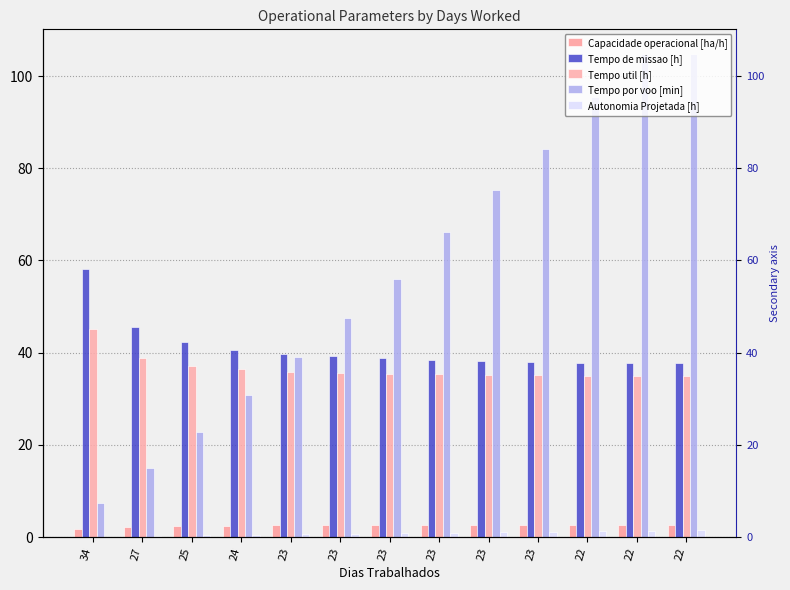

Which series has the largest range (max minus min)?

Tempo por voo [min]